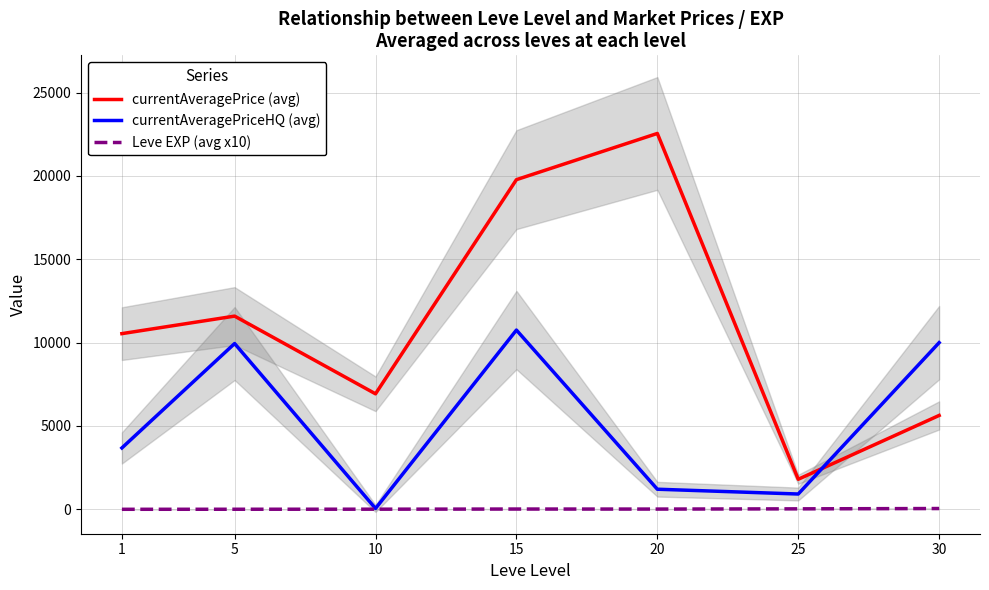

What is the value of the Leve EXP (avg x10) point at the 6th from the left?

28.5